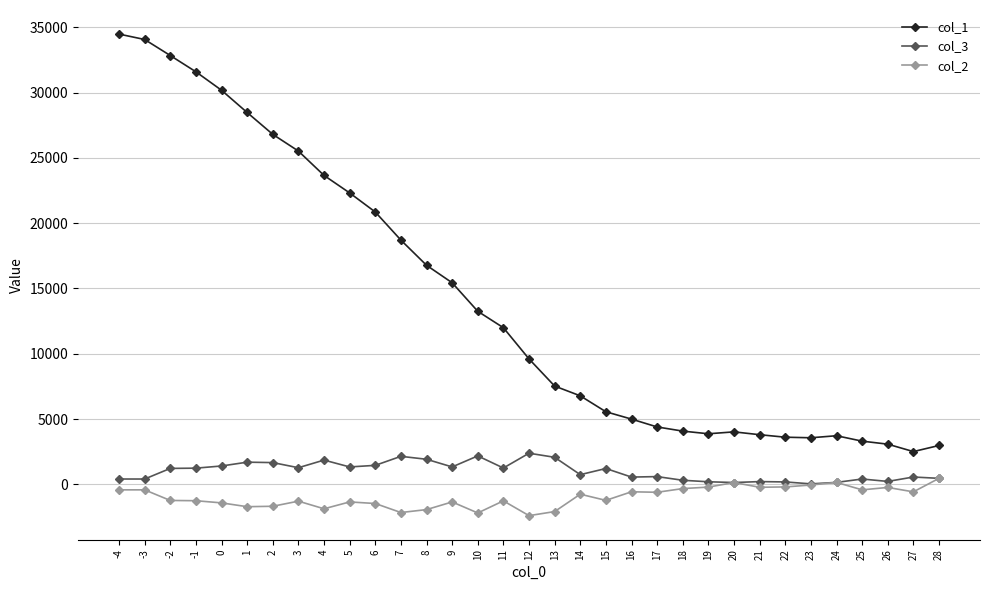

True or false: col_2 and col_1 cross at least once.

False